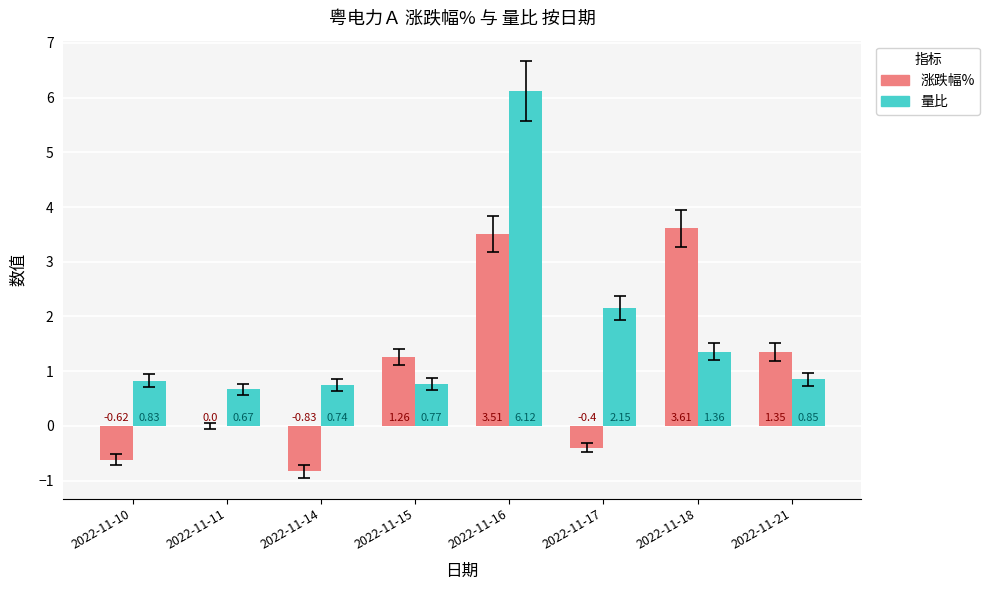

What is the total value across all series at 2022-11-17?

1.8